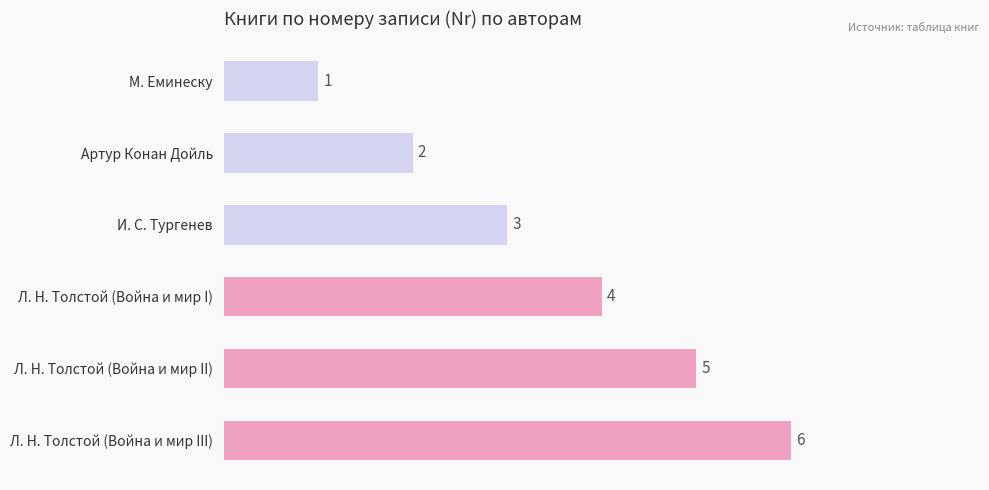

List the labels in order of value, smallest first.

М. Еминеску, Артур Конан Дойль, И. С. Тургенев, Л. Н. Толстой (Война и мир I), Л. Н. Толстой (Война и мир II), Л. Н. Толстой (Война и мир III)